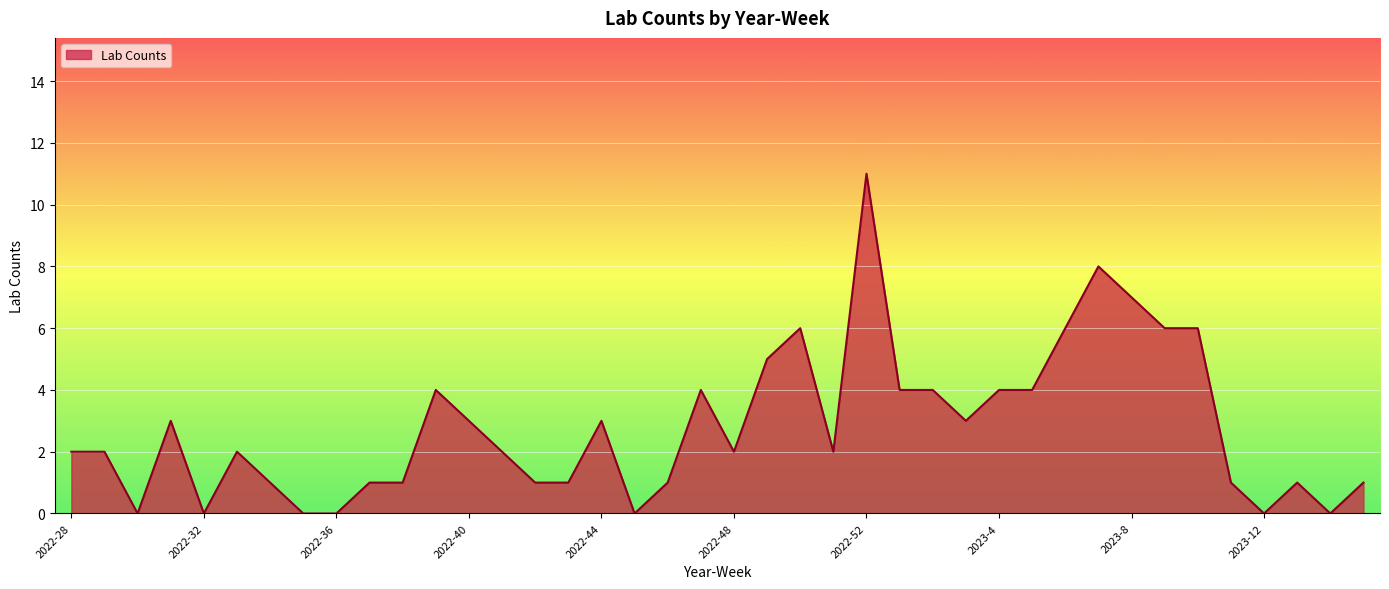

What is the greatest value displayed?

11